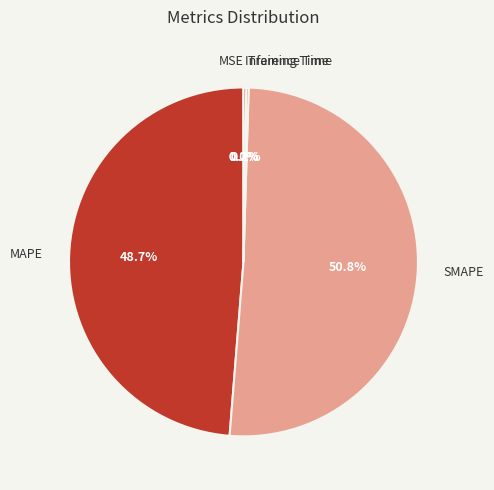

To the nearest percent, what is the difference between the largest and smallest slice percentages?

51%